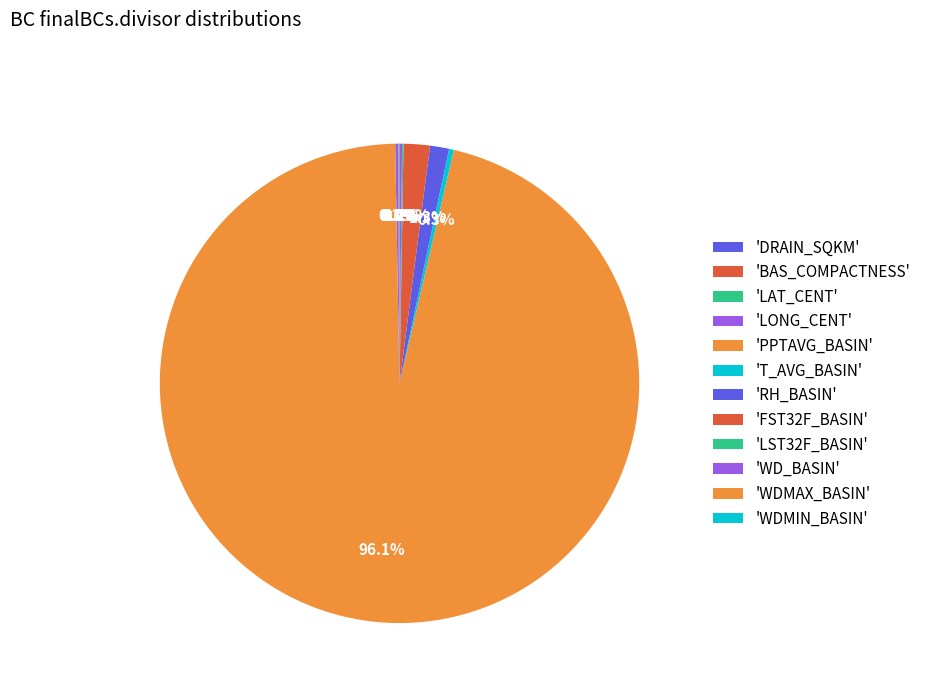

Which category has the biggest portion of the pie?

PPTAVG_BASIN